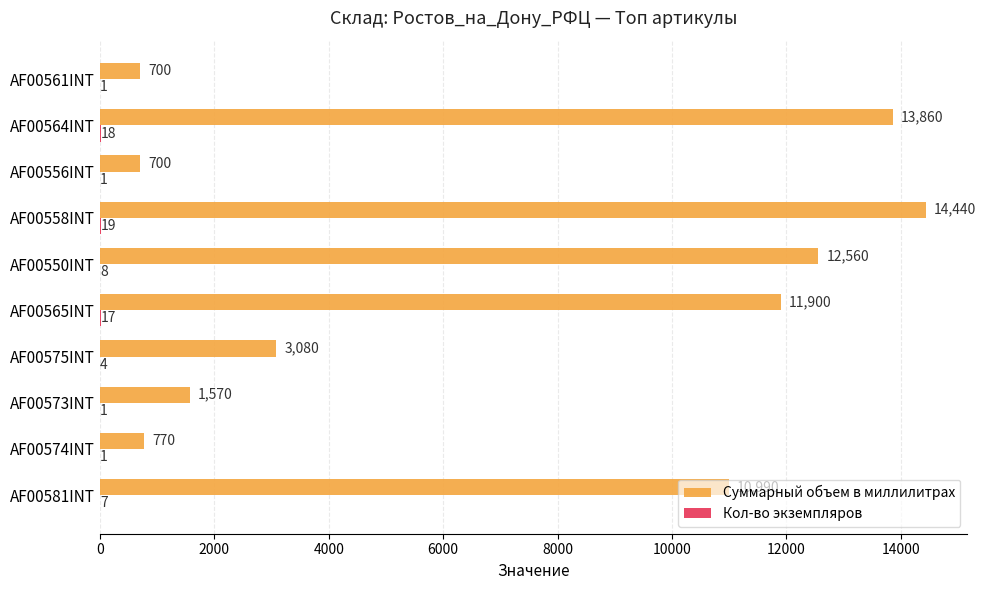

Between AF00564INT and AF00575INT, which series saw the biggest shift?

Суммарный объем в миллилитрах